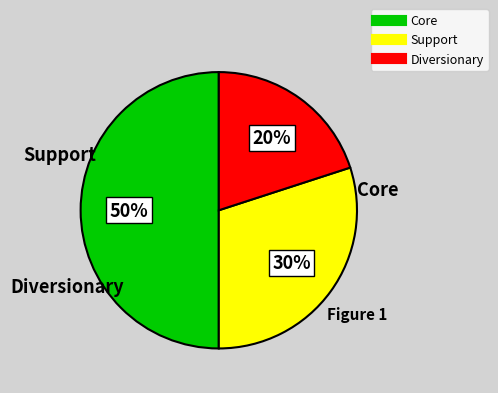

To the nearest percent, what is the difference between the largest and smallest slice percentages?

30%